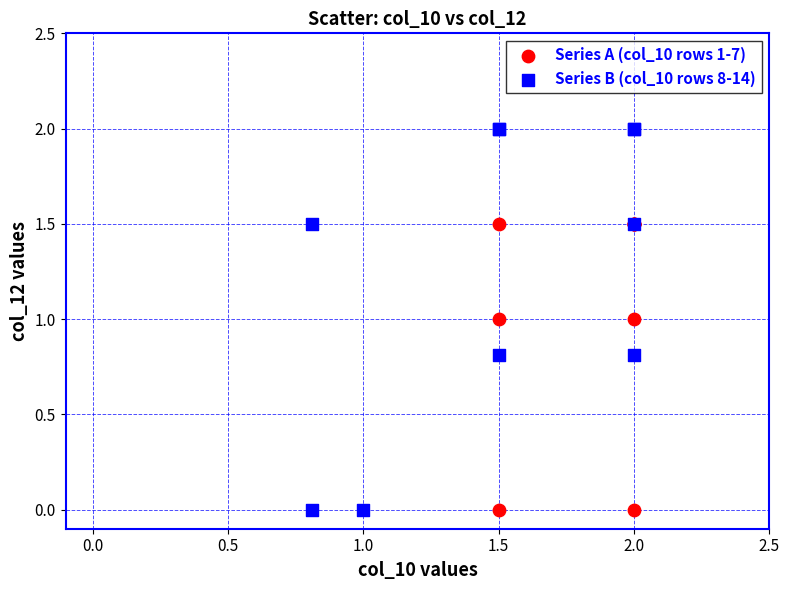

Which series has the largest Y range (max minus min)?

Series B (col_10 rows 8-14)